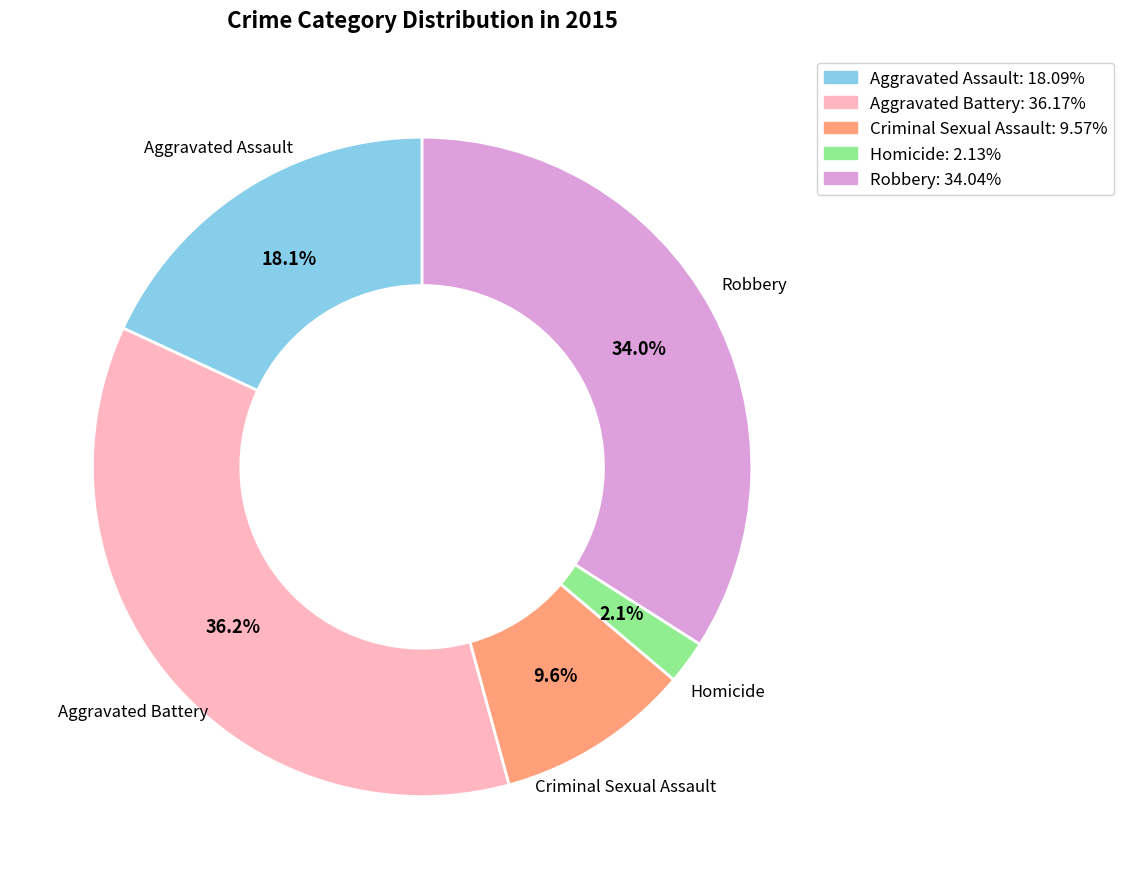

What percentage is the Aggravated Battery slice, to the nearest percent?

36%